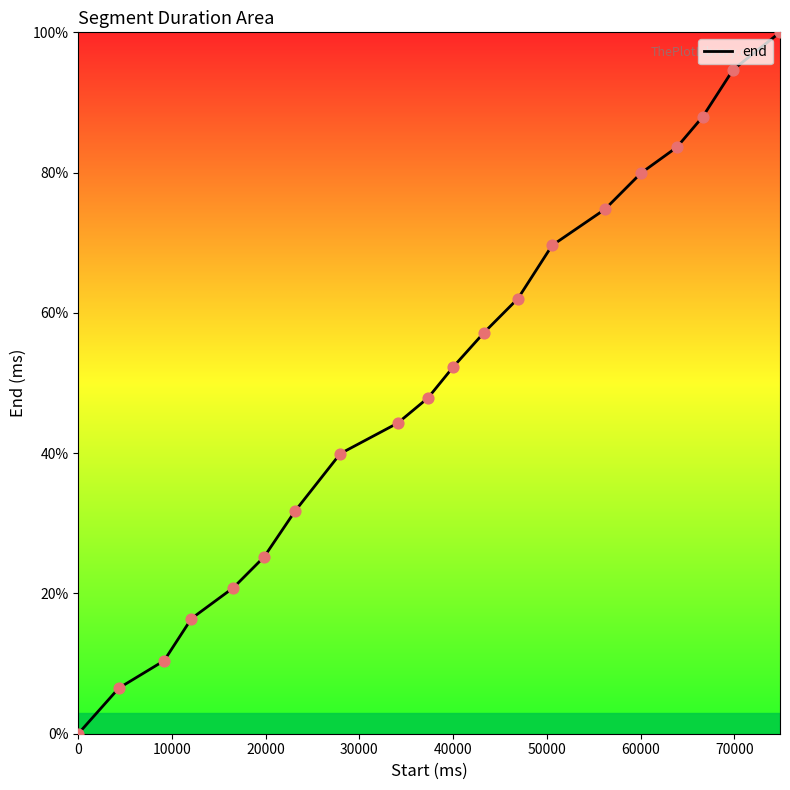

What is the difference between the maximum and minimum values?

100.0